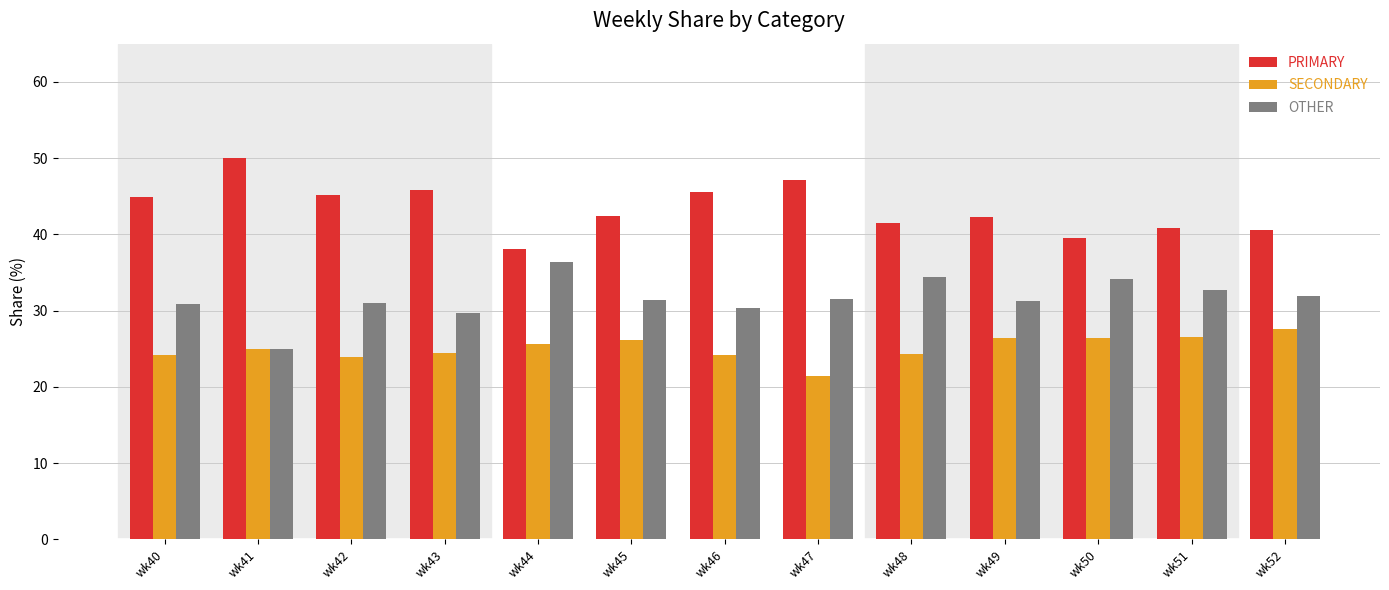

Rank the series by their average value, from lowest to highest.

SECONDARY, OTHER, PRIMARY